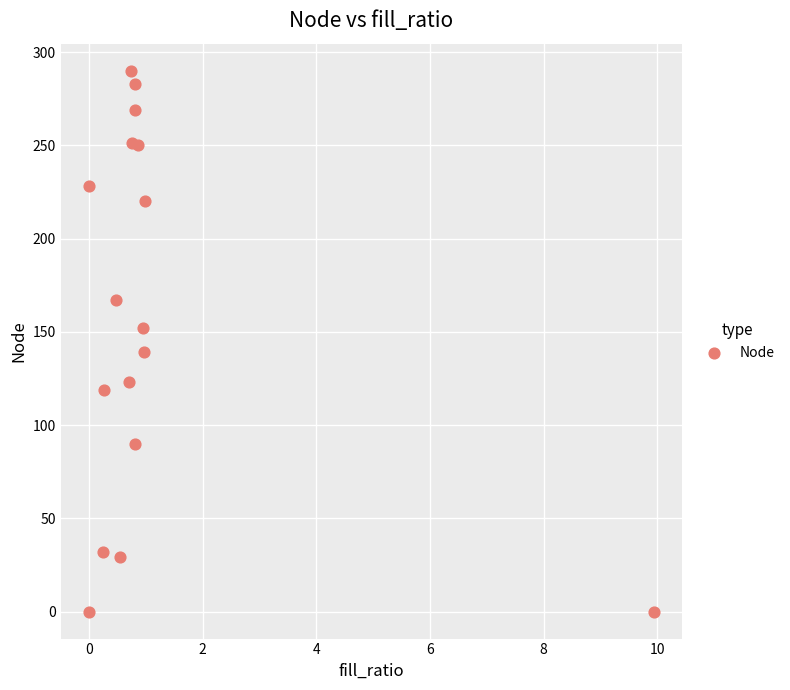

What is the range of Y values (max minus min)?

290